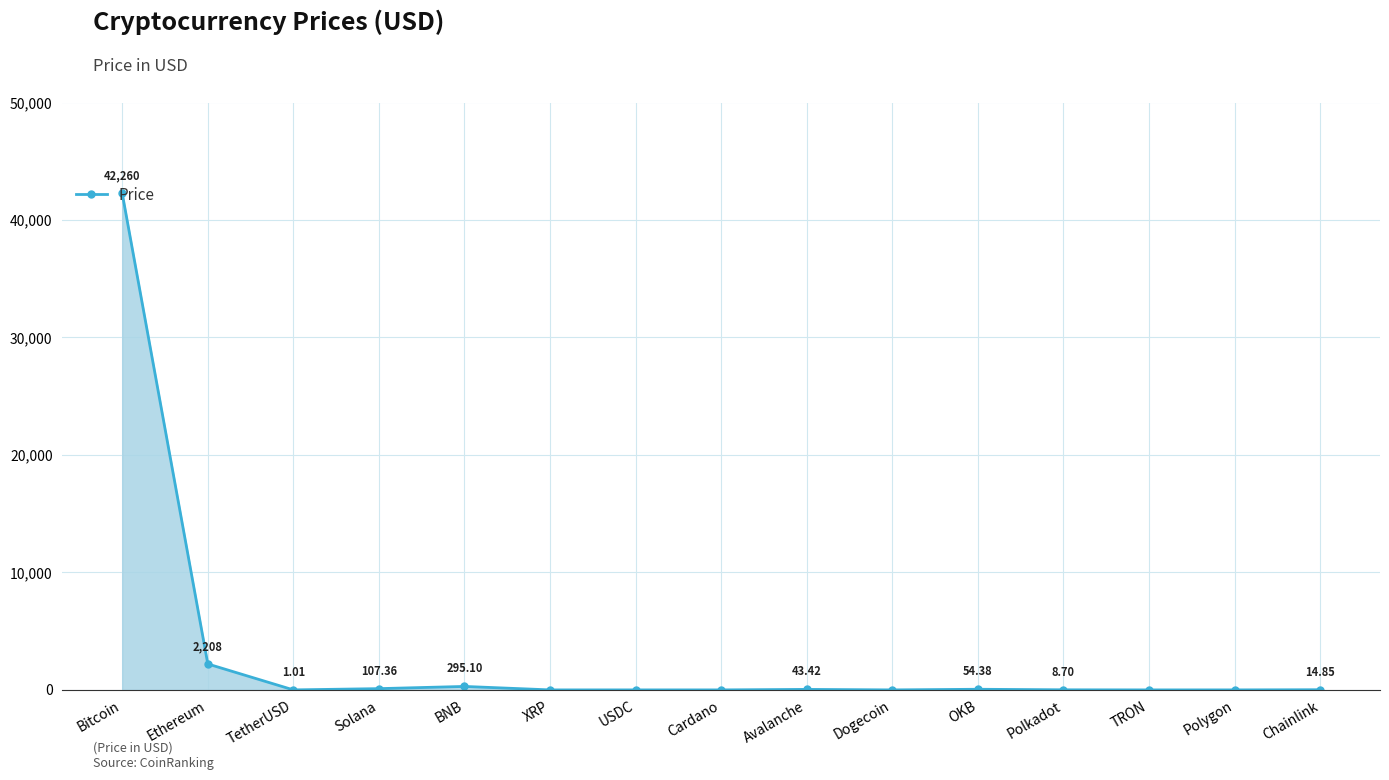

At which label does the data first exceed 8?

Bitcoin